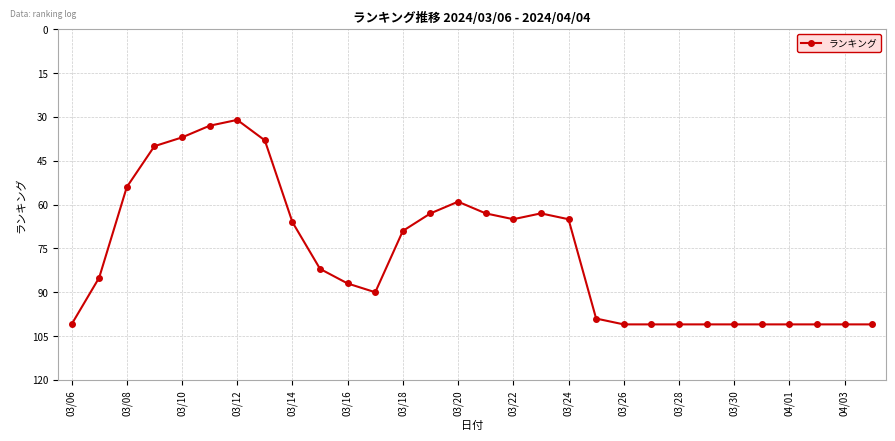

True or false: there are more than 1 points higher than both neighbors.

True